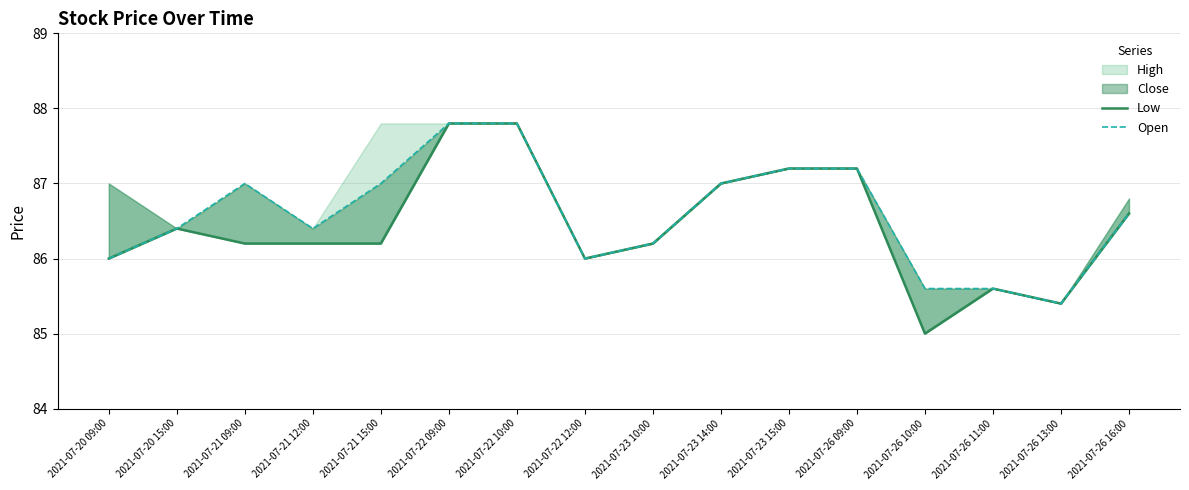

Which series has the widest spread of values?

Low